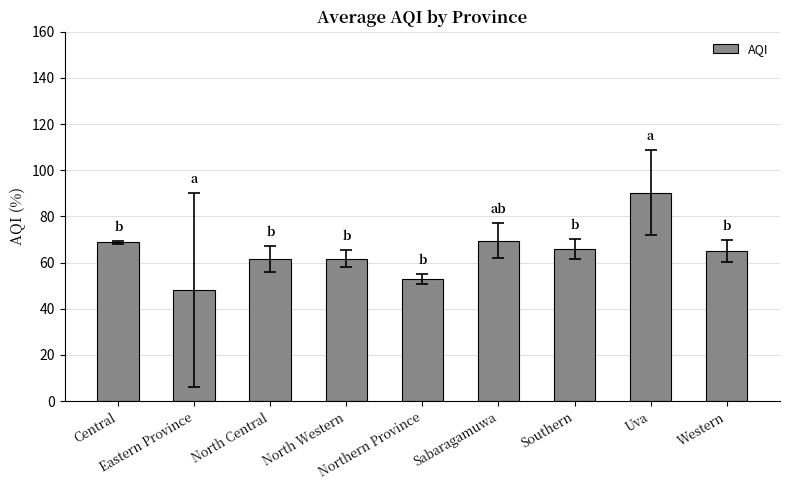

How many values are below 65?

4